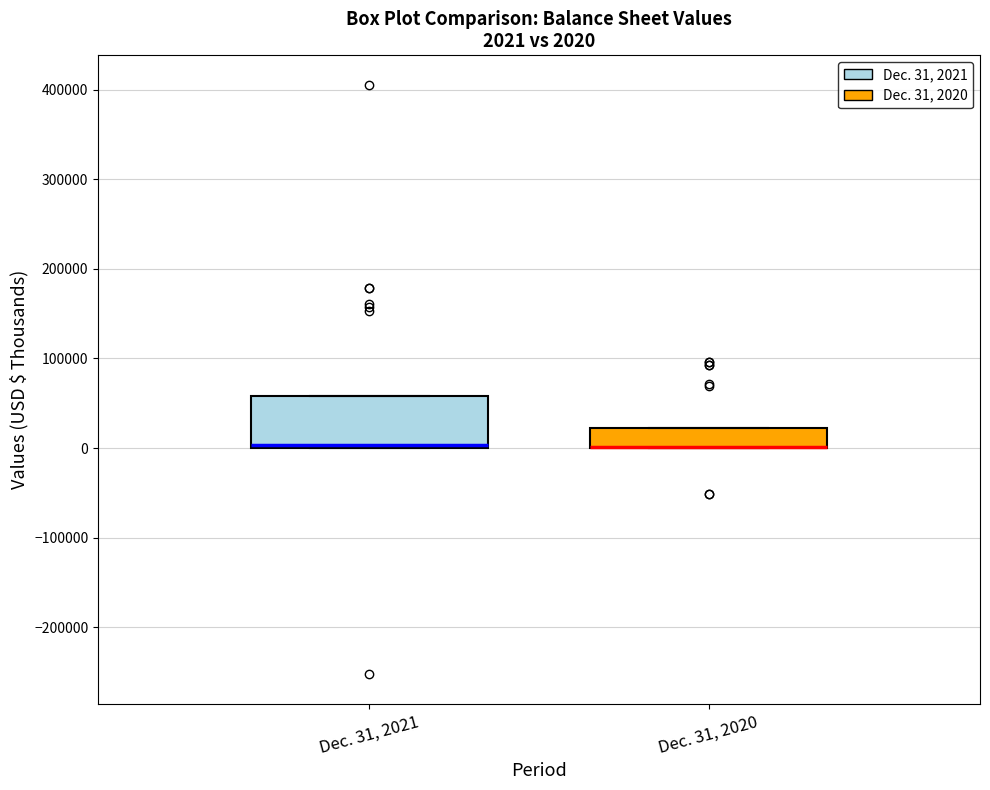

Comparing the boxes themselves (not the whiskers), which one is the tallest?

Dec. 31, 2021